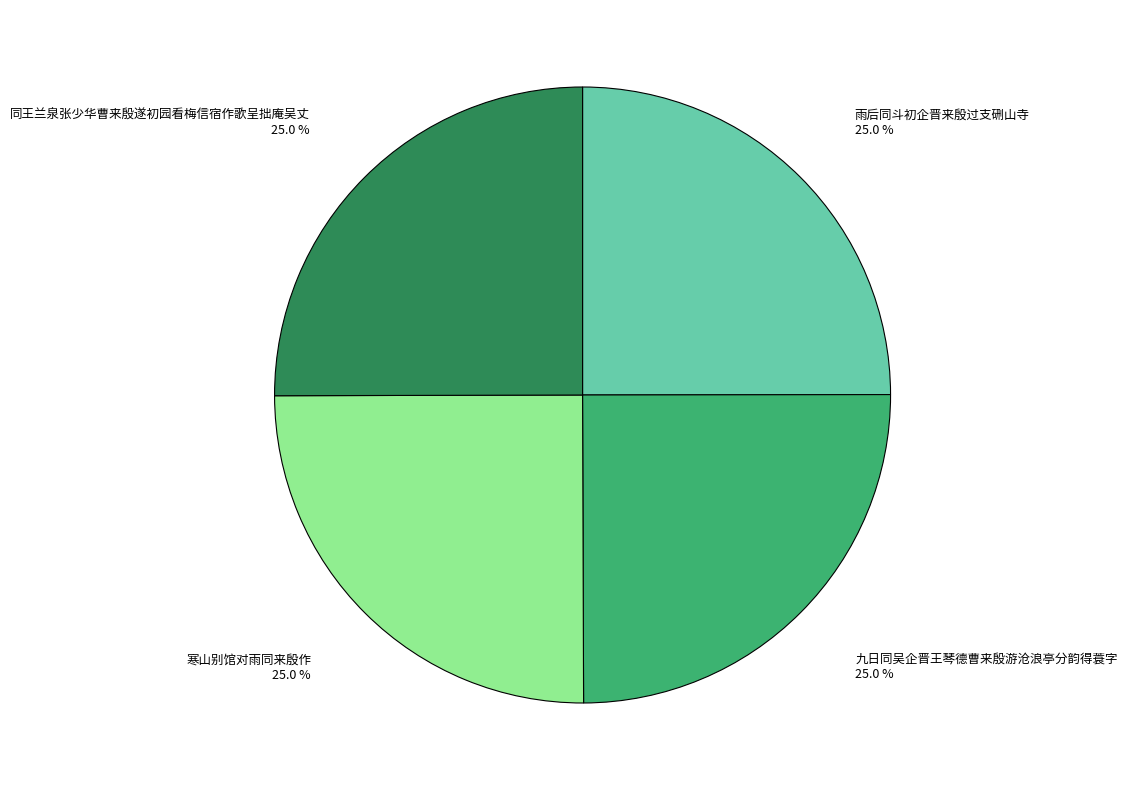

How many slices are in this pie chart?

4